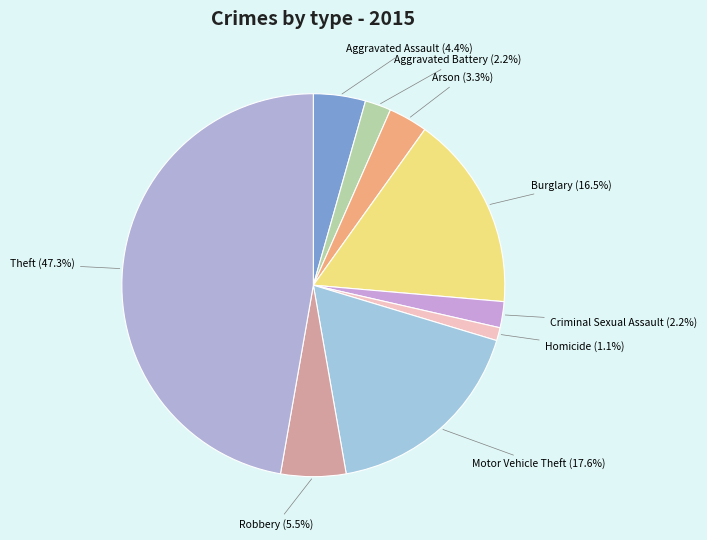

Count the number of slices in the pie.

9